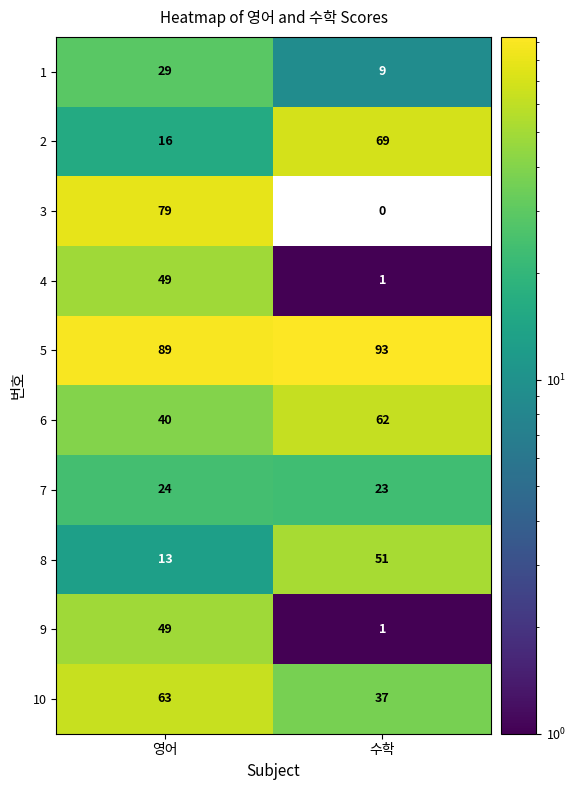

What is the maximum value shown in the chart?

93